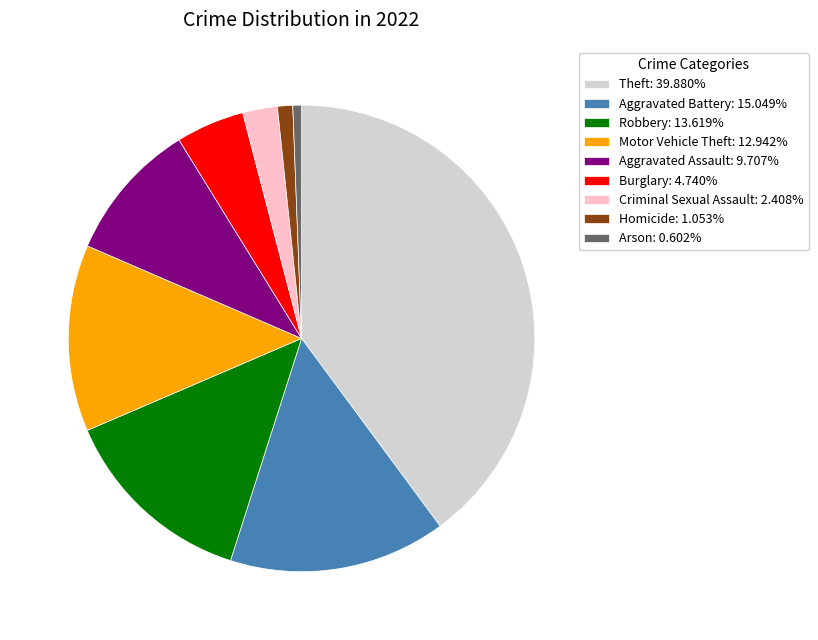

Is the sum of Motor Vehicle Theft: 12.942% and Arson: 0.602% greater than half?

No